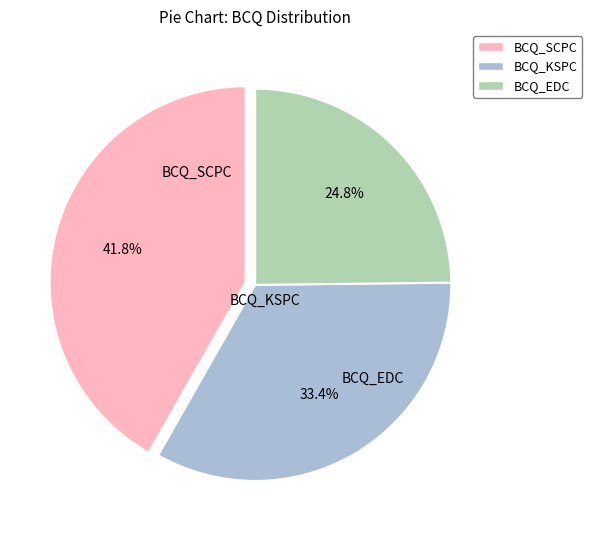

Is there a majority slice in this chart?

No